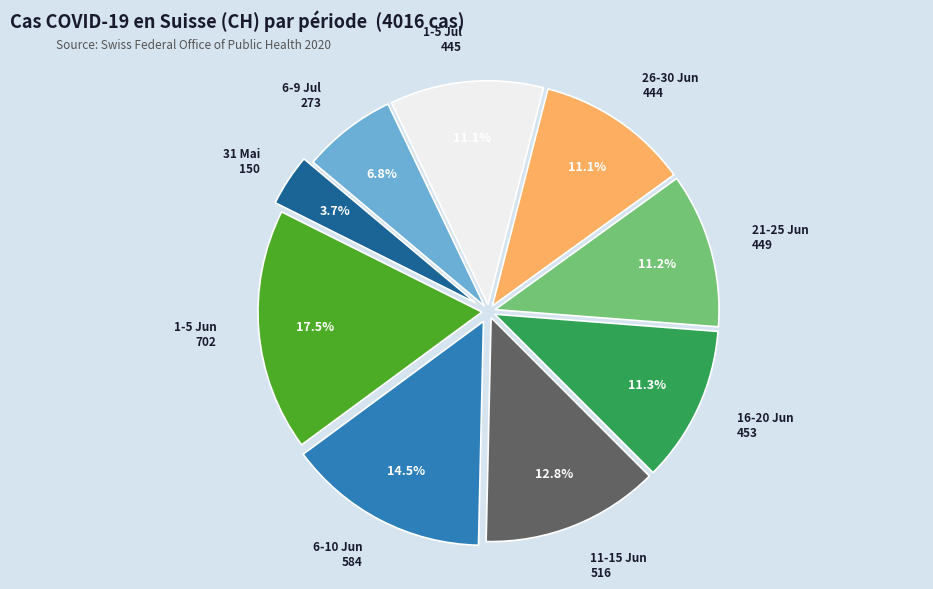

How many slices are in this pie chart?

9